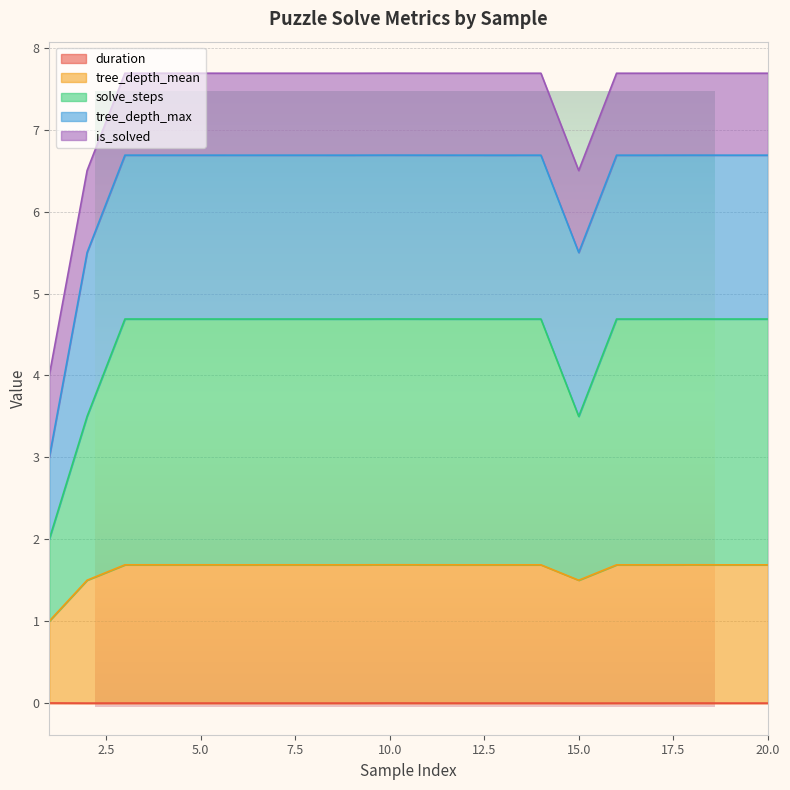

The value of tree_depth_mean at 7 is 1.7. True or false?

True